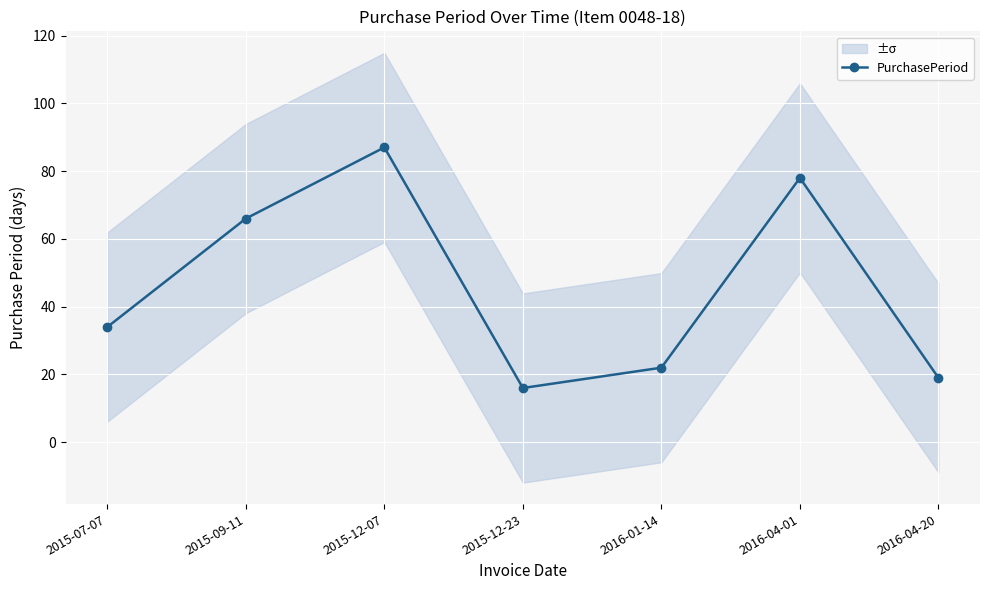

Approximately how many times larger is the value at 2016-04-01 compared to 2016-01-14?

3.5